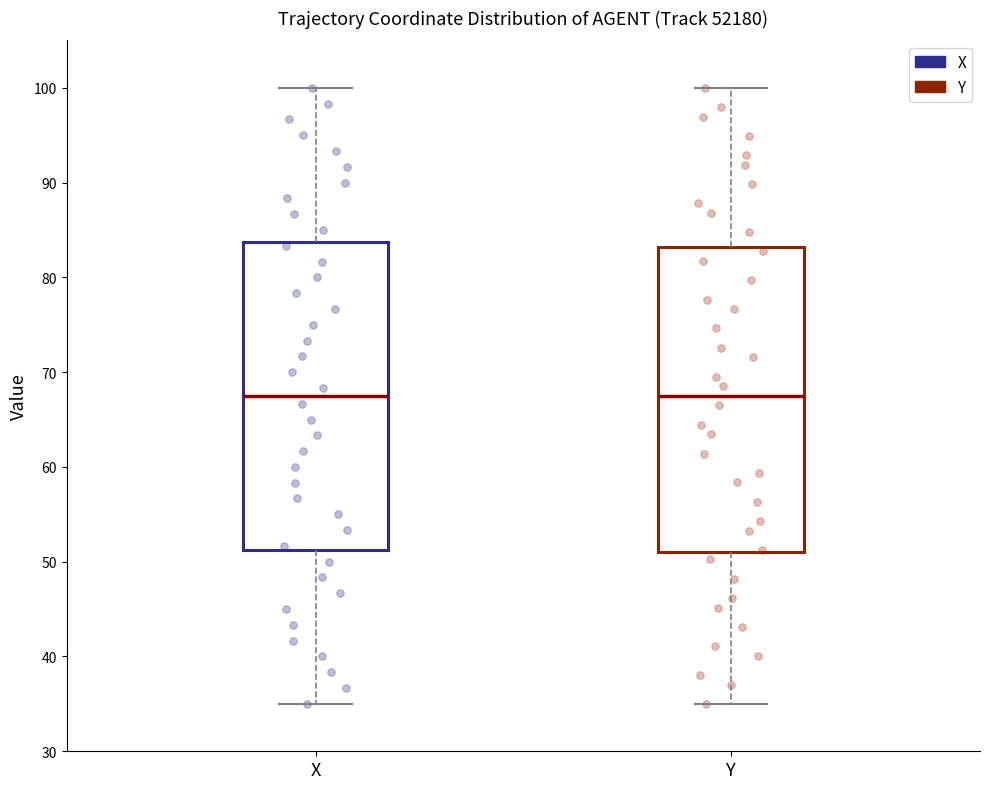

Reading left to right, read every box against the y-axis: the position of its median line, the range the box covers, and the ends of its whiskers. The values are not printed on the chart, so give them approximately, as read against the axis.

X: median 68, box 51 to 84, whiskers 35 to 100
Y: median 68, box 51 to 83, whiskers 35 to 100